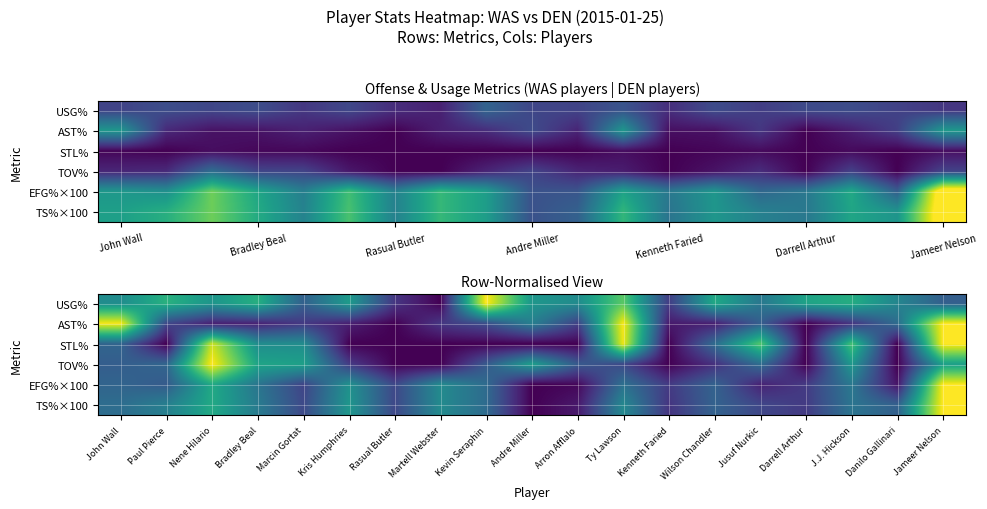

What is the difference between the second highest and minimum values in the USG% series?

74.6